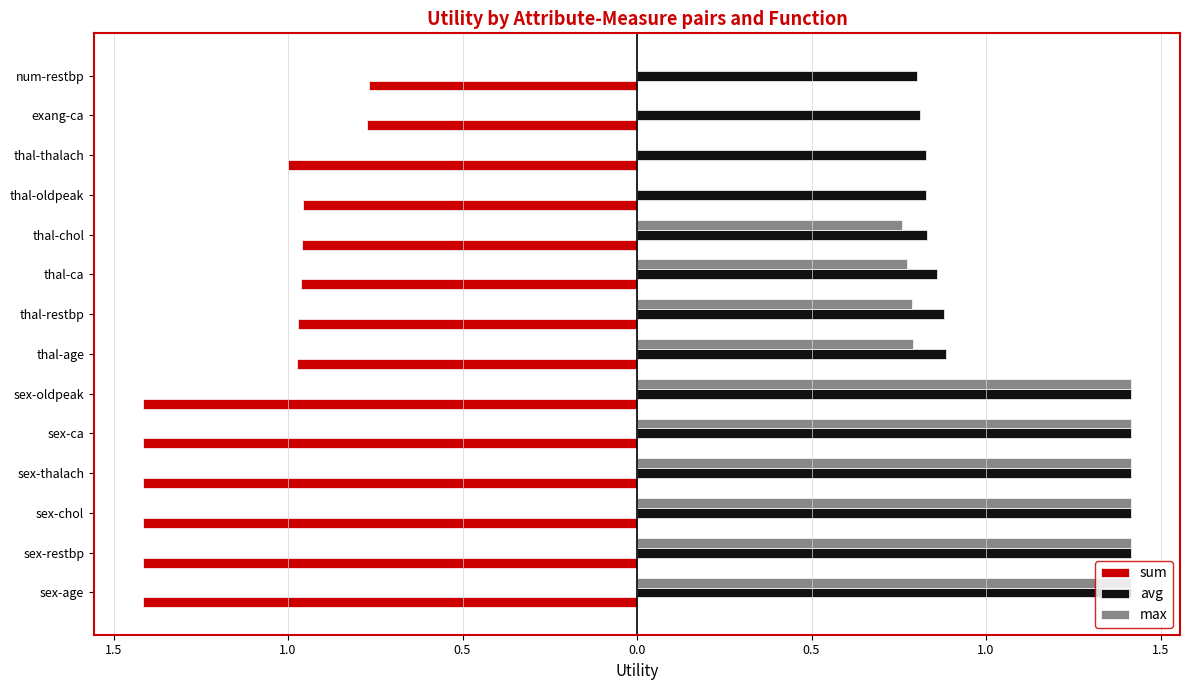

What are all the series names shown in the legend?

sum, avg, max